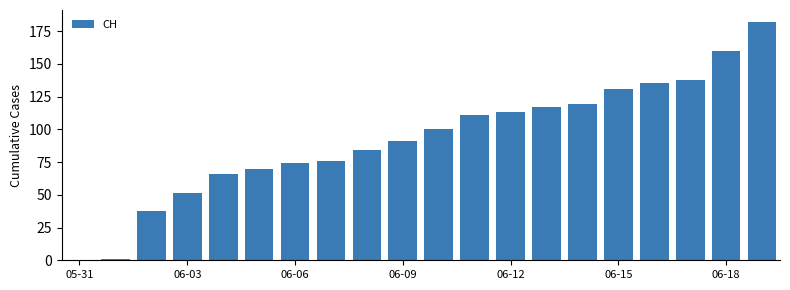

What is the maximum value shown in the chart?

182